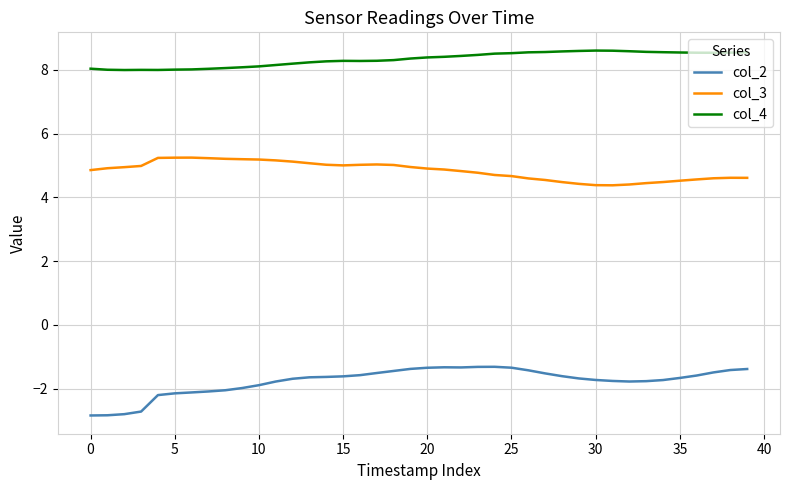

List the series in order of their peak value, lowest first.

col_2, col_3, col_4